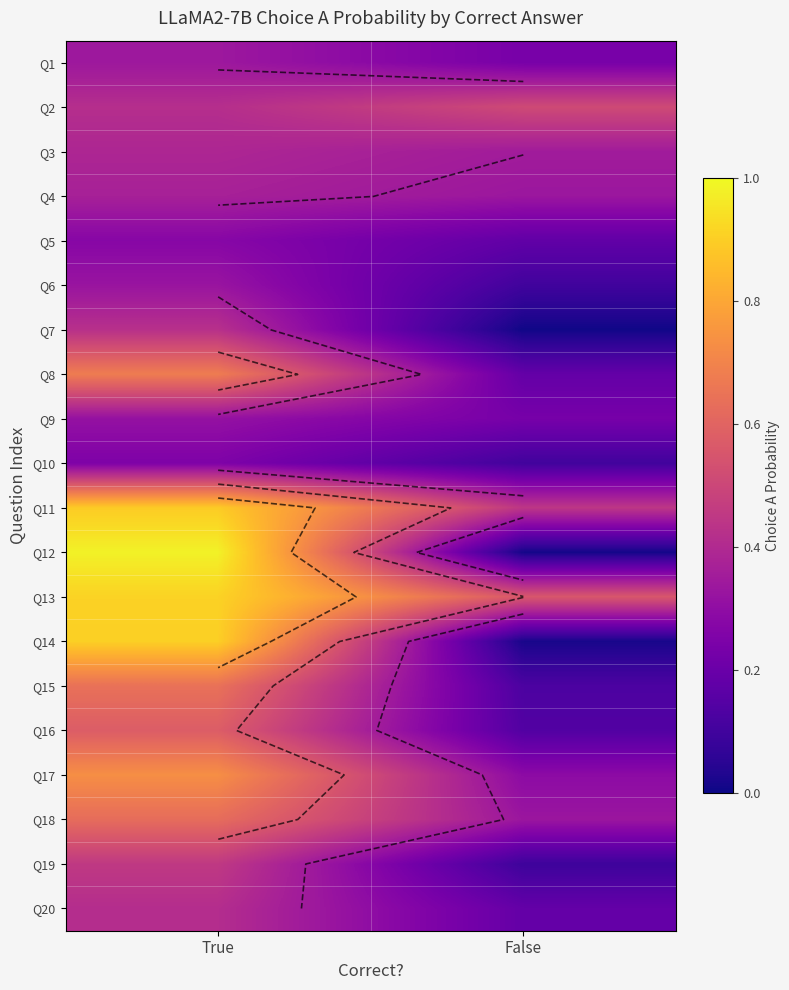

Is it true that Q8 equals 0.2 at False?

True